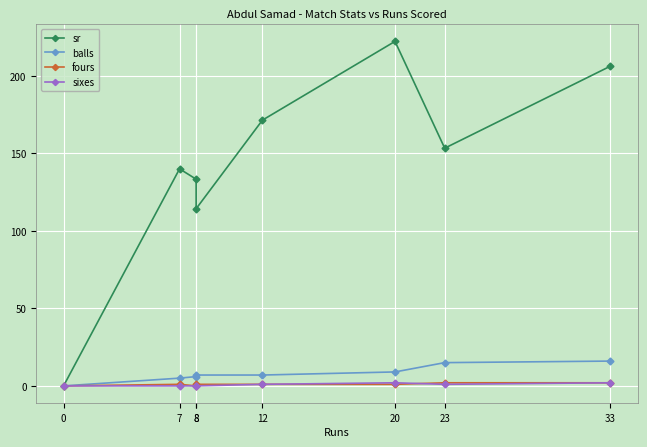

How many interior local valleys does the fours series have?

1